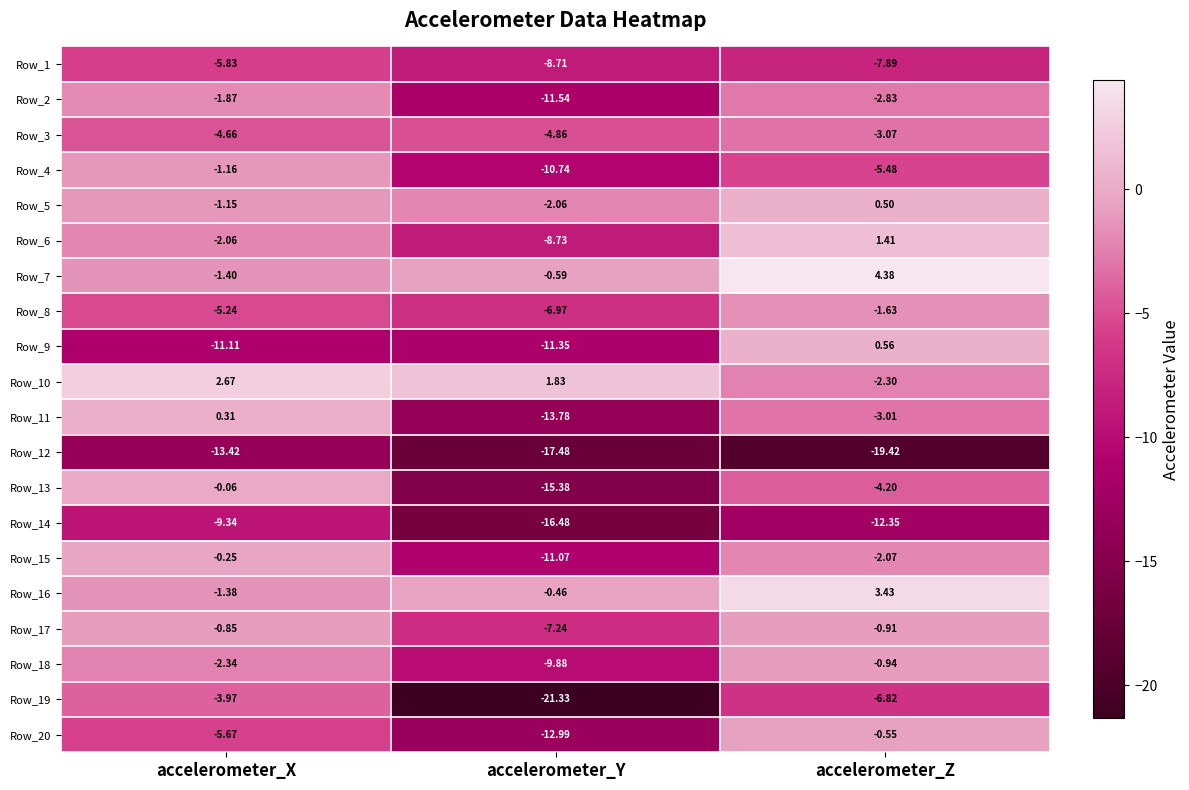

Which series has the largest total across all categories?

Row_7